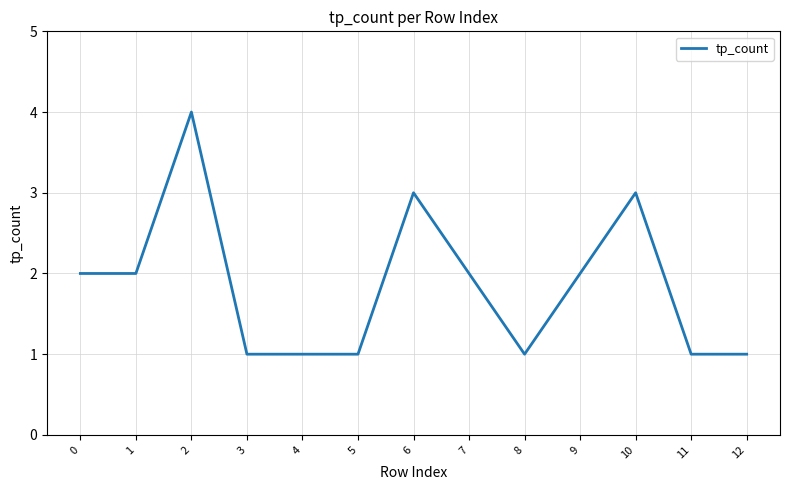

What is the difference between the maximum and minimum values?

3